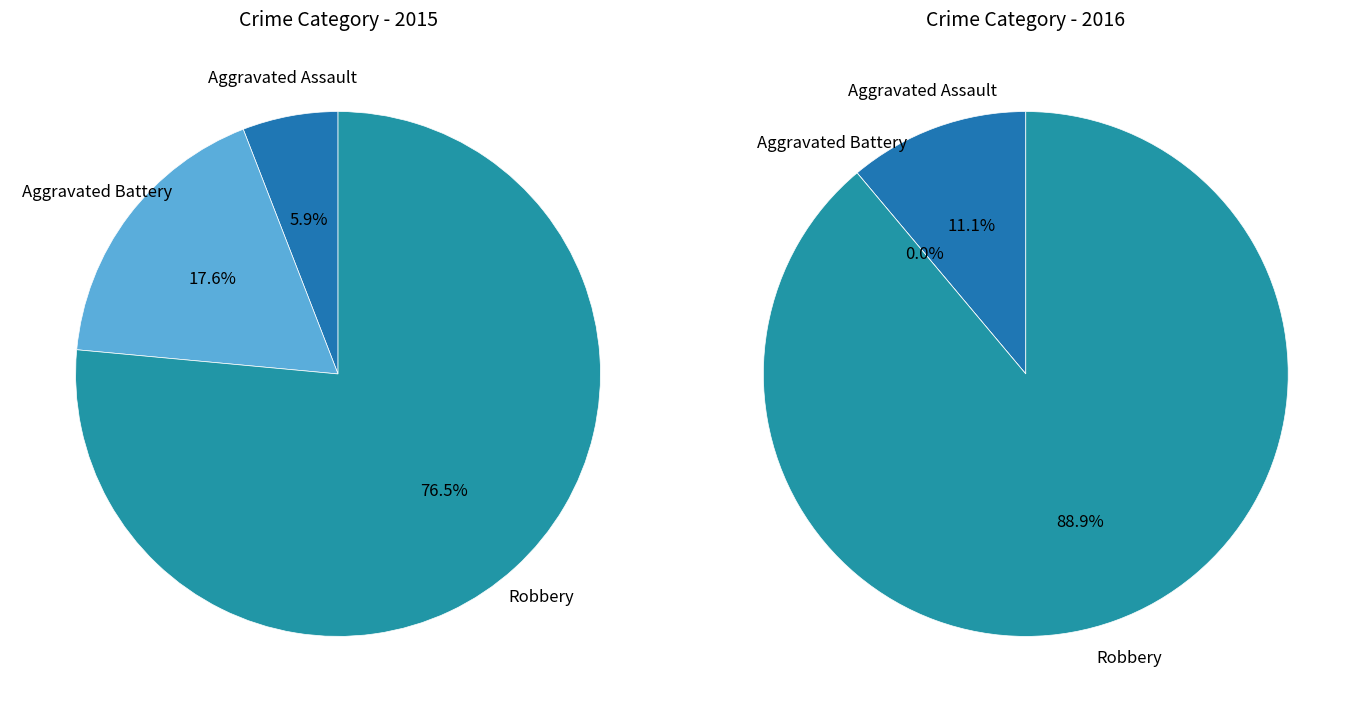

Is it true that Robbery is 62% of the pie?

False